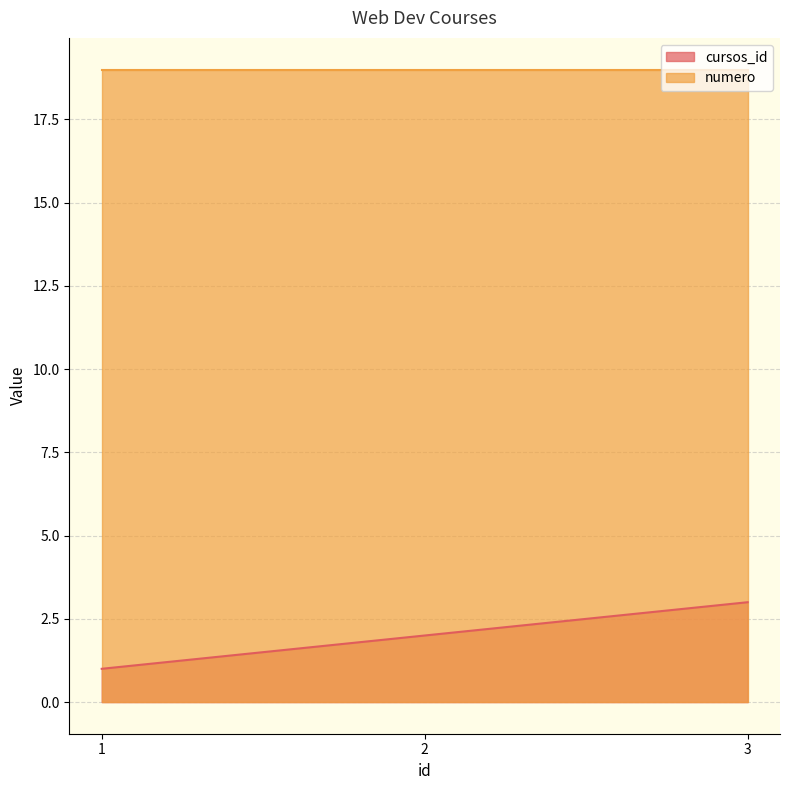

What is the difference between the values at 3 and 2?

1